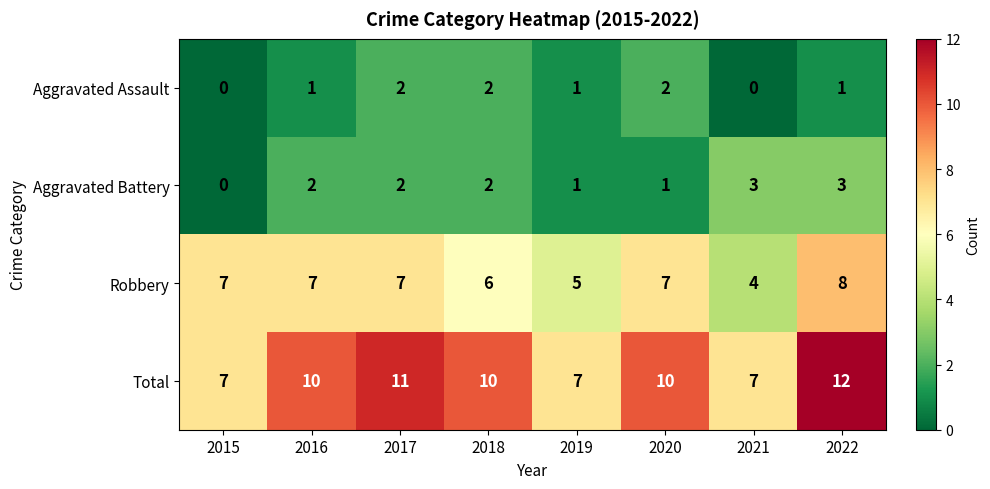

Which series changed the most between 2019 and 2022?

Total